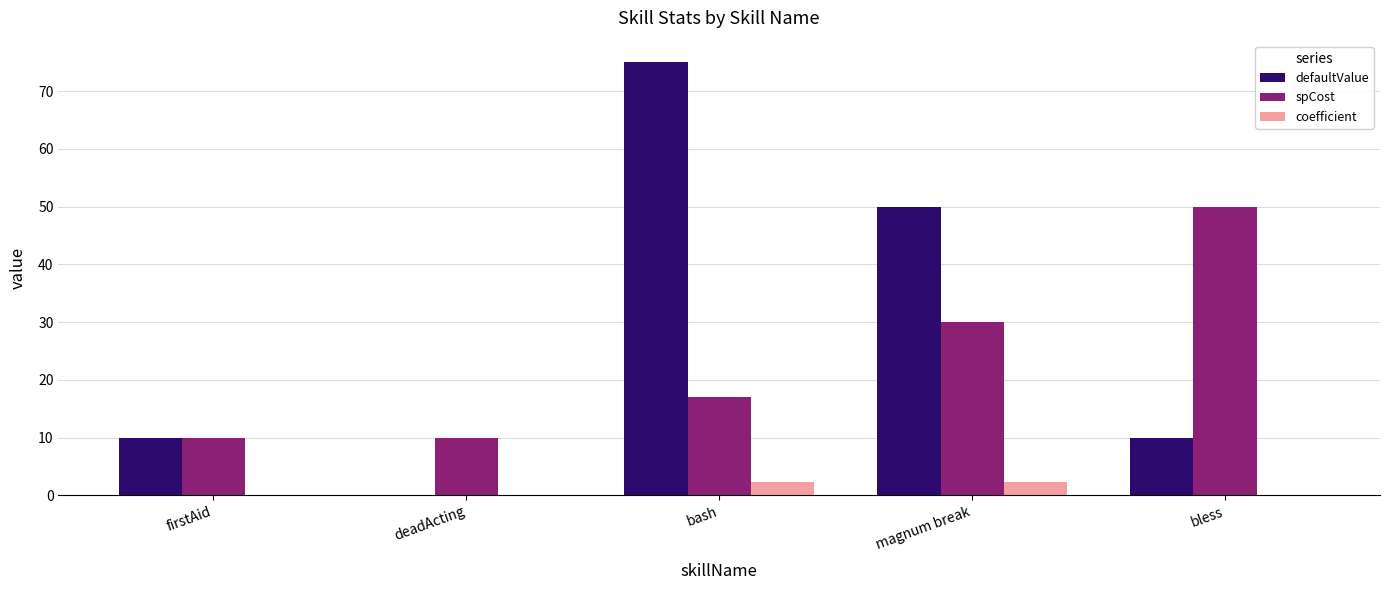

Count the number of data series in this chart.

3